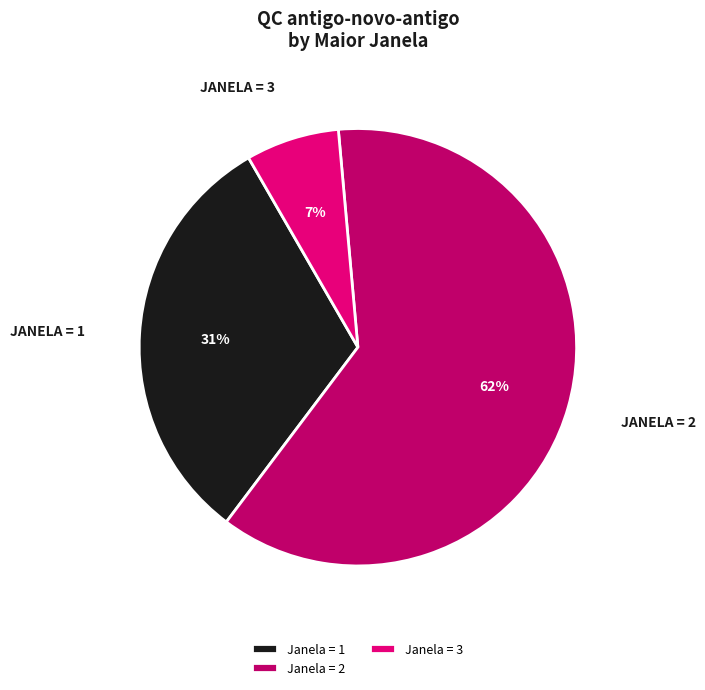

Which category has the smallest portion of the pie?

Janela = 3